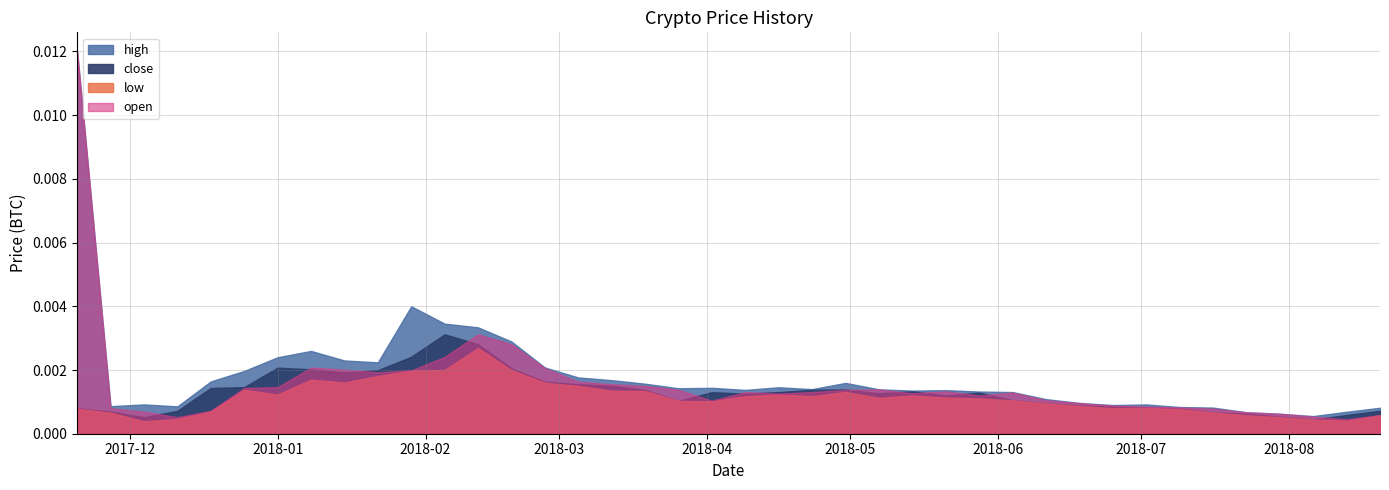

Which series has the widest spread of values?

open